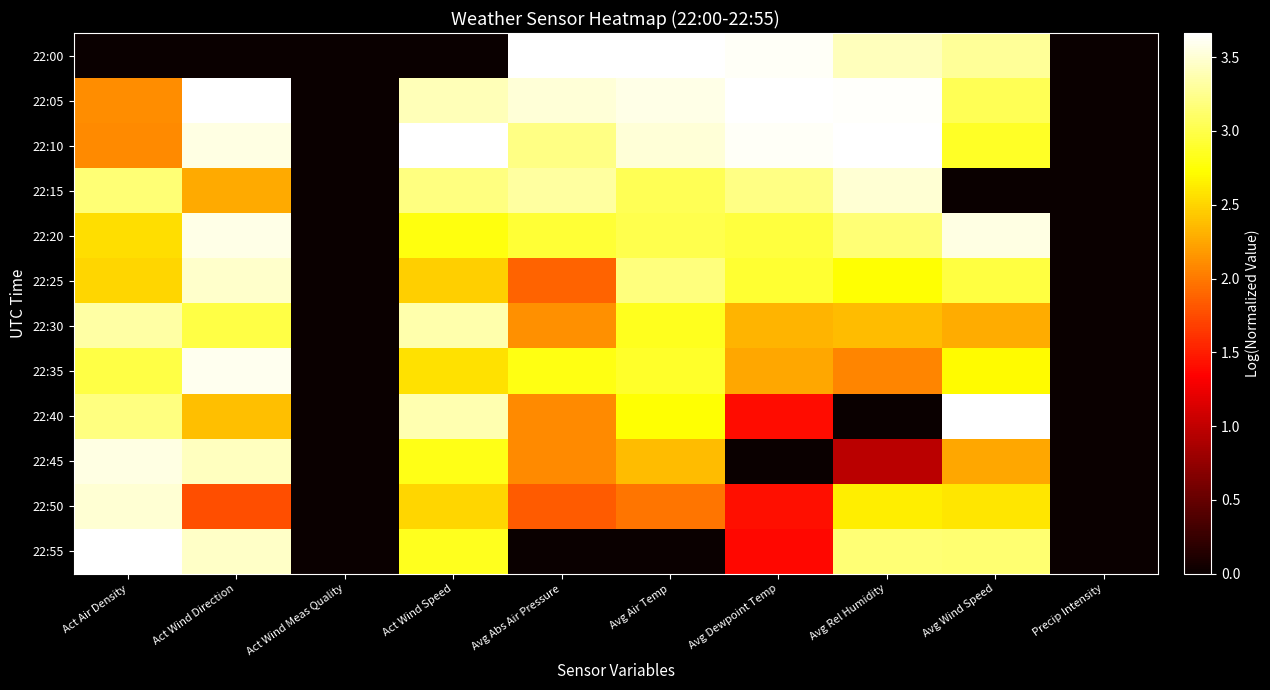

Reading left to right, what are all the values shown in this chart?

22:00: Act Air Density=0.0	Act Wind Direction=0.0	Act Wind Meas Quality=0.0	Act Wind Speed=0.0	Avg Abs Air Pressure=3.7	Avg Air Temp=3.7	Avg Dewpoint Temp=3.6	Avg Rel Humidity=3.4	Avg Wind Speed=3.3	Precip Intensity=0.0
22:05: Act Air Density=2.1	Act Wind Direction=3.7	Act Wind Meas Quality=0.0	Act Wind Speed=3.4	Avg Abs Air Pressure=3.5	Avg Air Temp=3.6	Avg Dewpoint Temp=3.7	Avg Rel Humidity=3.6	Avg Wind Speed=3.0	Precip Intensity=0.0
22:10: Act Air Density=2.1	Act Wind Direction=3.6	Act Wind Meas Quality=0.0	Act Wind Speed=3.7	Avg Abs Air Pressure=3.2	Avg Air Temp=3.5	Avg Dewpoint Temp=3.6	Avg Rel Humidity=3.7	Avg Wind Speed=2.9	Precip Intensity=0.0
22:15: Act Air Density=3.2	Act Wind Direction=2.3	Act Wind Meas Quality=0.0	Act Wind Speed=3.2	Avg Abs Air Pressure=3.3	Avg Air Temp=3.0	Avg Dewpoint Temp=3.2	Avg Rel Humidity=3.5	Avg Wind Speed=0.0	Precip Intensity=0.0
22:20: Act Air Density=2.6	Act Wind Direction=3.6	Act Wind Meas Quality=0.0	Act Wind Speed=2.8	Avg Abs Air Pressure=2.9	Avg Air Temp=3.0	Avg Dewpoint Temp=3.0	Avg Rel Humidity=3.2	Avg Wind Speed=3.6	Precip Intensity=0.0
22:25: Act Air Density=2.5	Act Wind Direction=3.5	Act Wind Meas Quality=0.0	Act Wind Speed=2.5	Avg Abs Air Pressure=1.9	Avg Air Temp=3.2	Avg Dewpoint Temp=2.9	Avg Rel Humidity=2.7	Avg Wind Speed=3.0	Precip Intensity=0.0
22:30: Act Air Density=3.3	Act Wind Direction=3.0	Act Wind Meas Quality=0.0	Act Wind Speed=3.4	Avg Abs Air Pressure=2.1	Avg Air Temp=2.8	Avg Dewpoint Temp=2.3	Avg Rel Humidity=2.4	Avg Wind Speed=2.3	Precip Intensity=0.0
22:35: Act Air Density=3.0	Act Wind Direction=3.6	Act Wind Meas Quality=0.0	Act Wind Speed=2.6	Avg Abs Air Pressure=2.8	Avg Air Temp=2.9	Avg Dewpoint Temp=2.2	Avg Rel Humidity=2.1	Avg Wind Speed=2.7	Precip Intensity=0.0
22:40: Act Air Density=3.2	Act Wind Direction=2.4	Act Wind Meas Quality=0.0	Act Wind Speed=3.4	Avg Abs Air Pressure=2.1	Avg Air Temp=2.7	Avg Dewpoint Temp=1.4	Avg Rel Humidity=0.0	Avg Wind Speed=3.7	Precip Intensity=0.0
22:45: Act Air Density=3.6	Act Wind Direction=3.4	Act Wind Meas Quality=0.0	Act Wind Speed=2.8	Avg Abs Air Pressure=2.1	Avg Air Temp=2.4	Avg Dewpoint Temp=0.0	Avg Rel Humidity=1.0	Avg Wind Speed=2.3	Precip Intensity=0.0
22:50: Act Air Density=3.5	Act Wind Direction=1.8	Act Wind Meas Quality=0.0	Act Wind Speed=2.5	Avg Abs Air Pressure=1.8	Avg Air Temp=2.0	Avg Dewpoint Temp=1.4	Avg Rel Humidity=2.6	Avg Wind Speed=2.6	Precip Intensity=0.0
22:55: Act Air Density=3.7	Act Wind Direction=3.5	Act Wind Meas Quality=0.0	Act Wind Speed=2.8	Avg Abs Air Pressure=0.0	Avg Air Temp=0.0	Avg Dewpoint Temp=1.4	Avg Rel Humidity=3.2	Avg Wind Speed=3.1	Precip Intensity=0.0